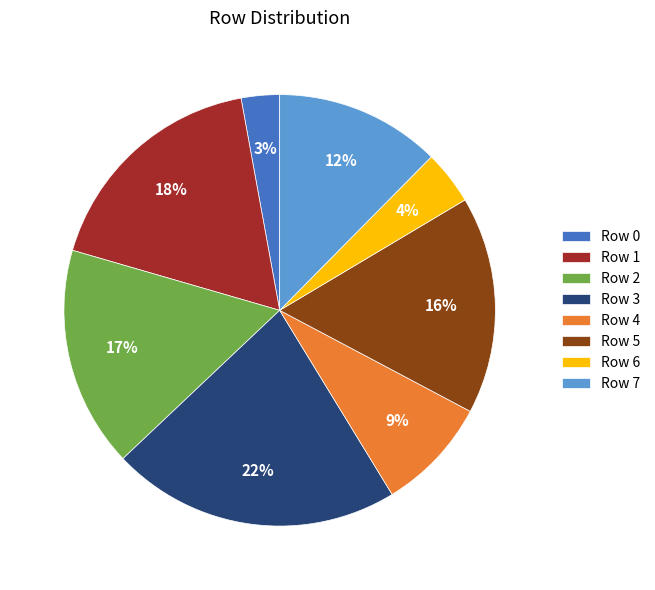

To the nearest percent, what is the combined percentage of Row 5 and Row 3?

38%